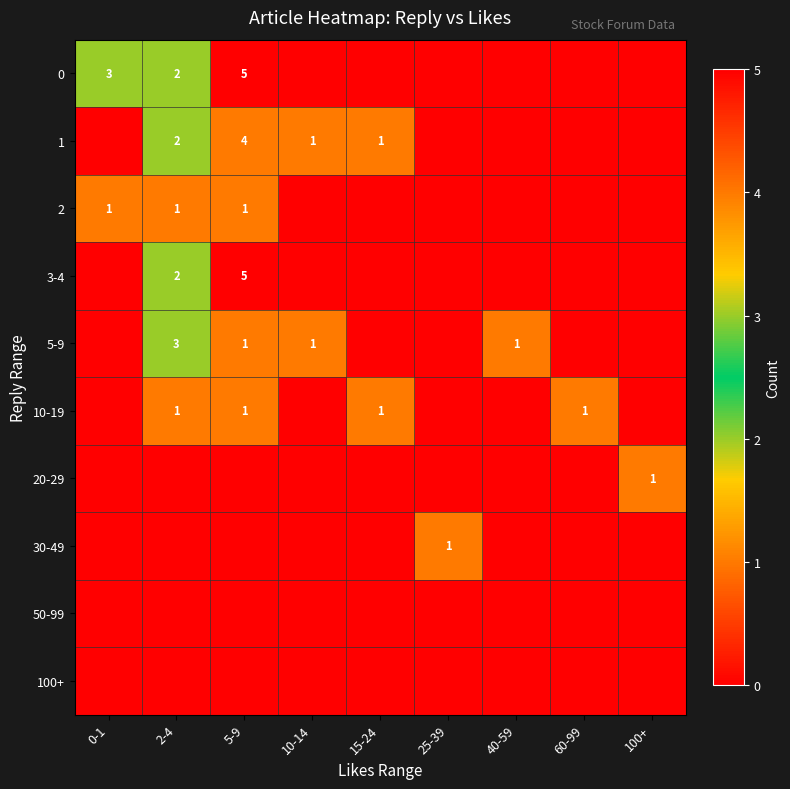

The 5-9 series shows 3 at 2-4. True or false?

True